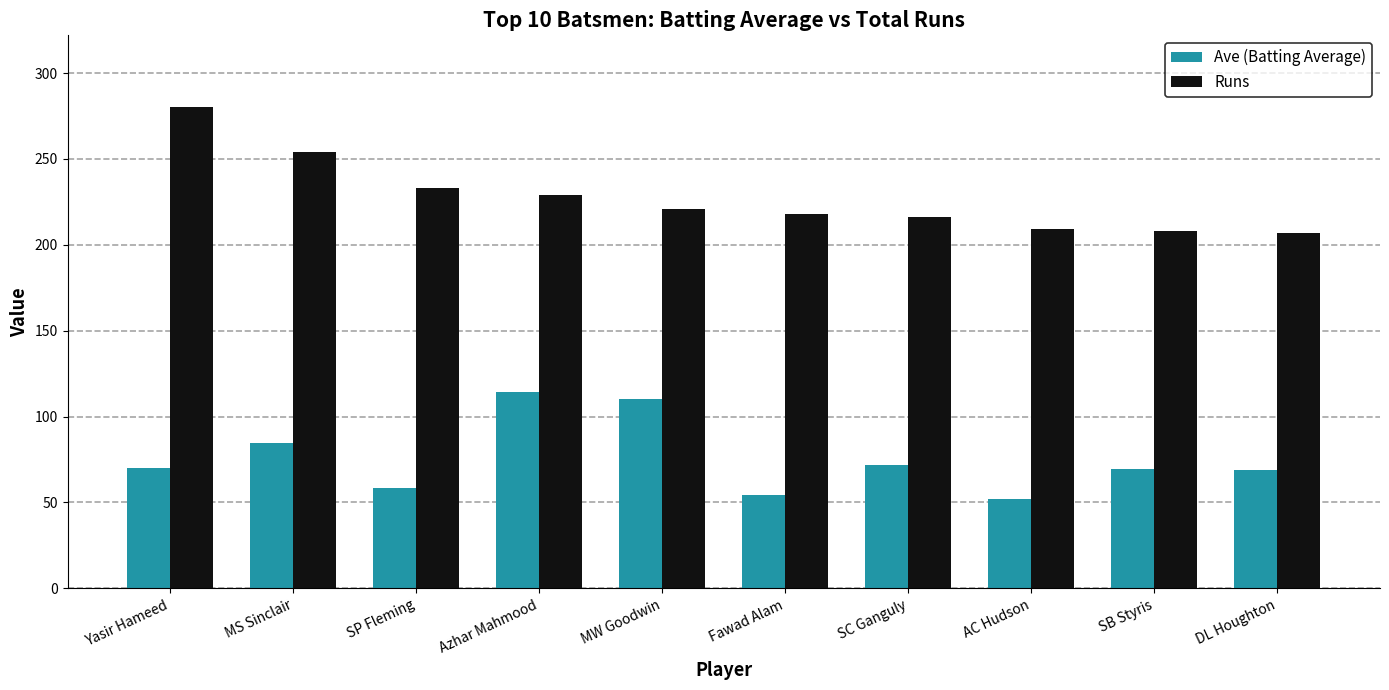

What is the label of the 2nd bar from the right?

SB Styris